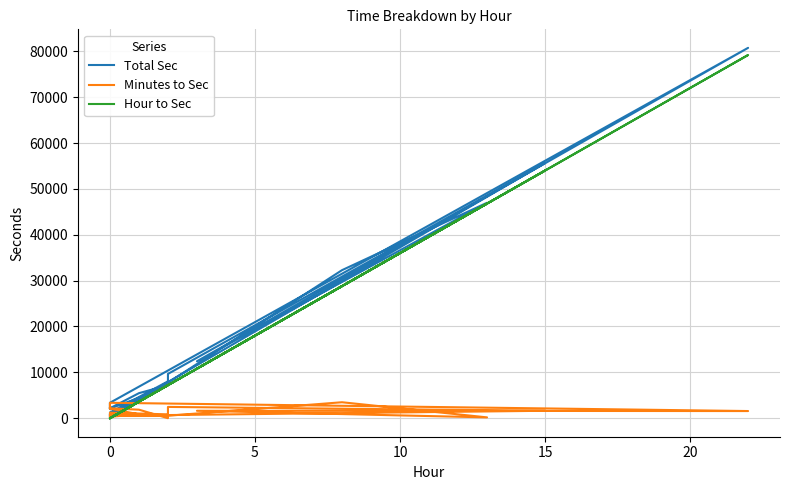

How many values in the Minutes to Sec series exceed 1200?

9